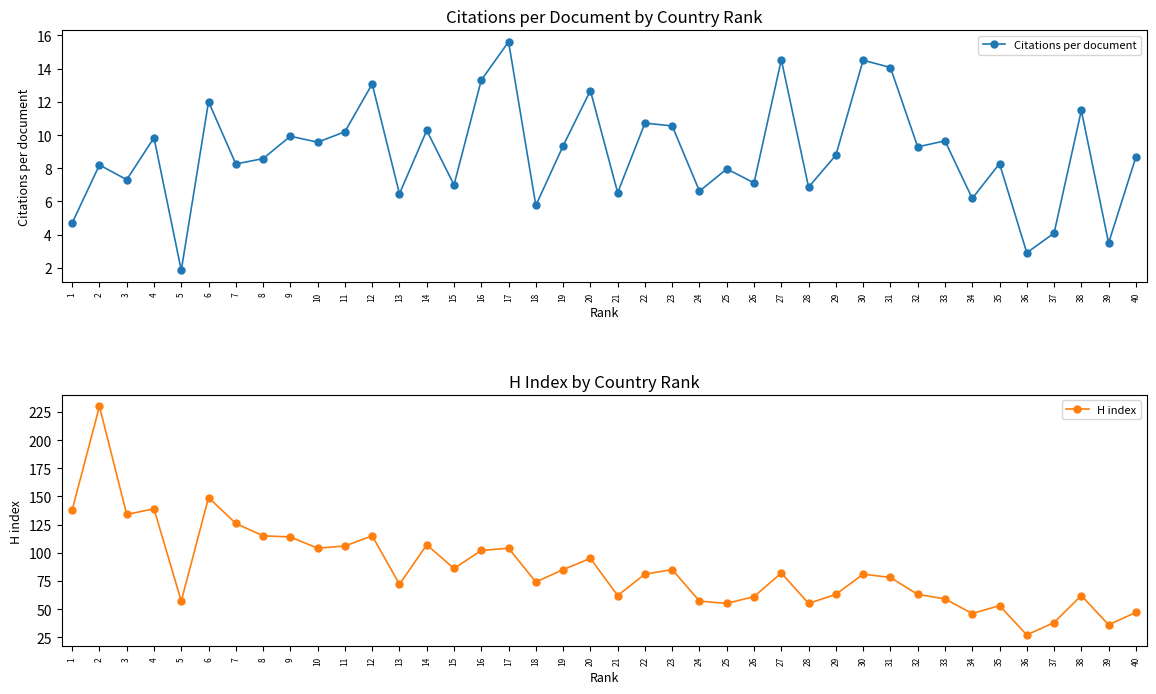

Is the value of Citations per document at 26 greater than the value of H index at 28?

No